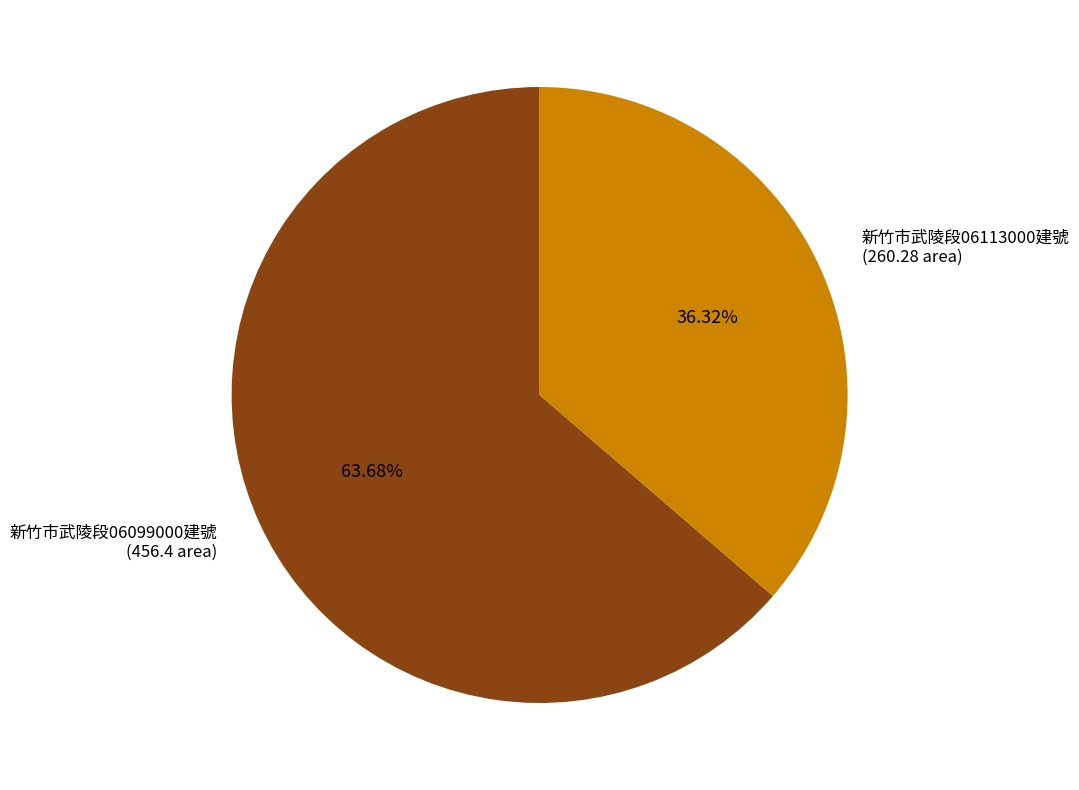

Which has a higher value, 新竹市武陵段06113000建號 or 新竹市武陵段06099000建號?

新竹市武陵段06099000建號